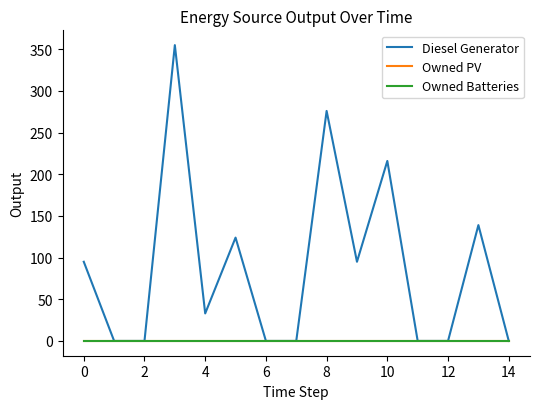

Reading left to right, transcribe all the data shown in this chart.

Diesel Generator: 95	0	0	355	33	124	0	0	276	95	216	0	0	139	0
Owned PV: 0	0	0	0	0	0	0	0	0	0	0	0	0	0	0
Owned Batteries: 0	0	0	0	0	0	0	0	0	0	0	0	0	0	0